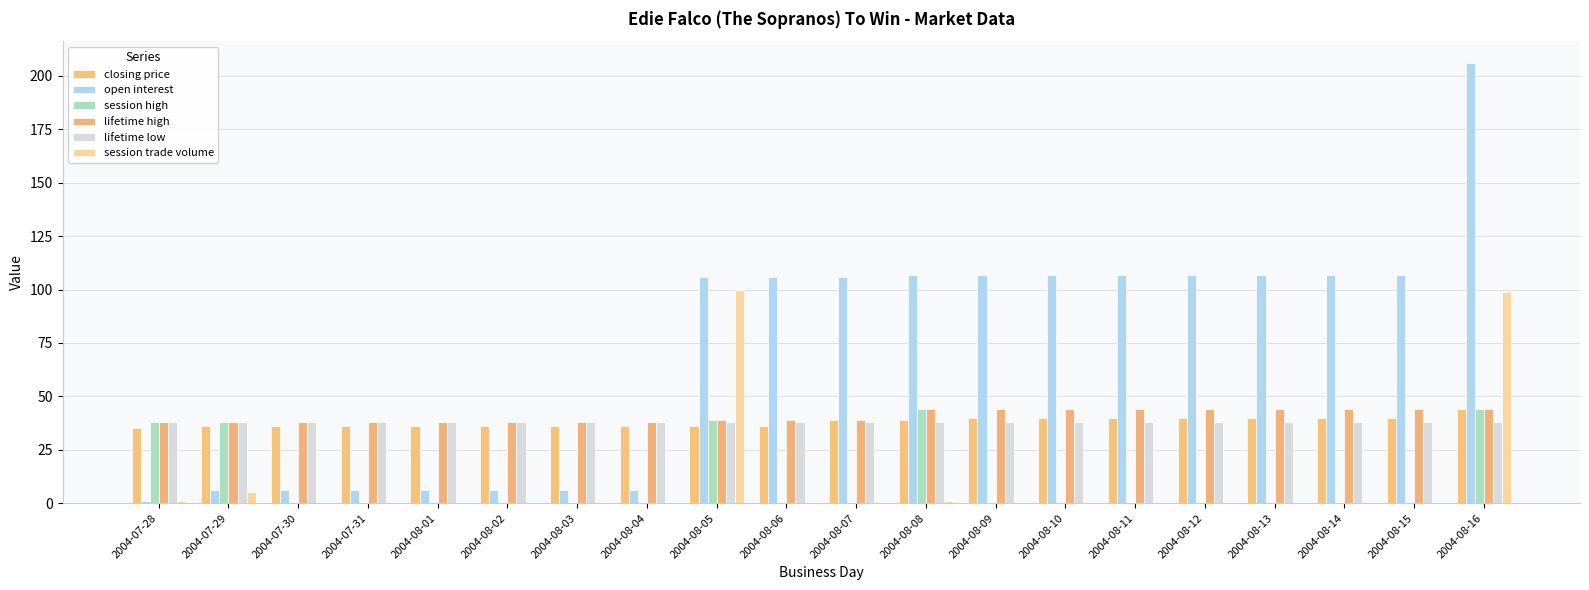

How many categories are shown in the chart?

20